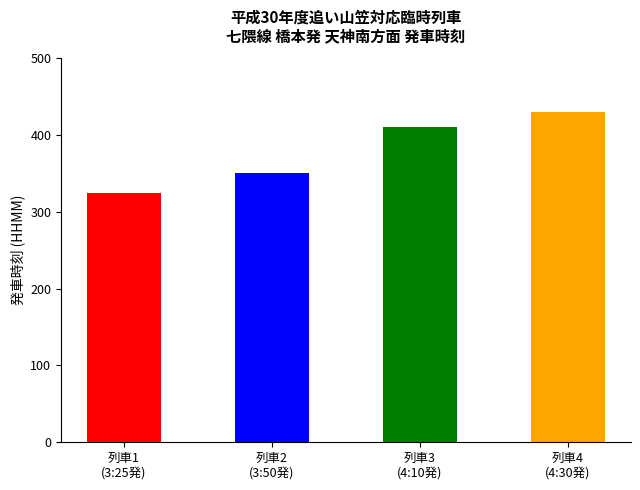

How many distinct data groups are displayed?

1